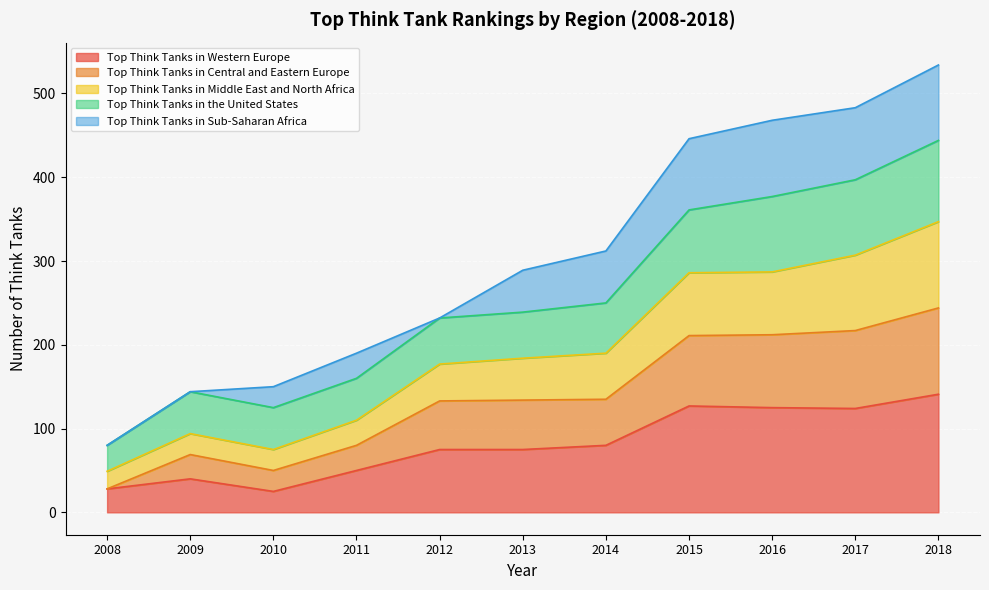

What is the lowest value of the Top Think Tanks in Western Europe series?

25